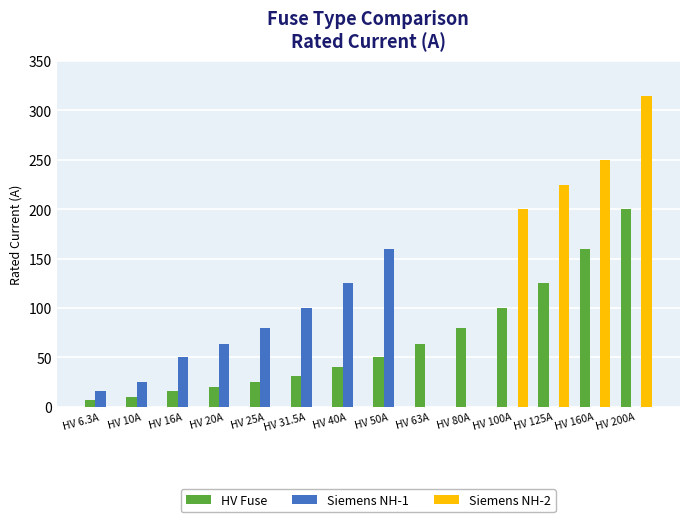

The HV Fuse series shows 87.1 at HV 160A. True or false?

False